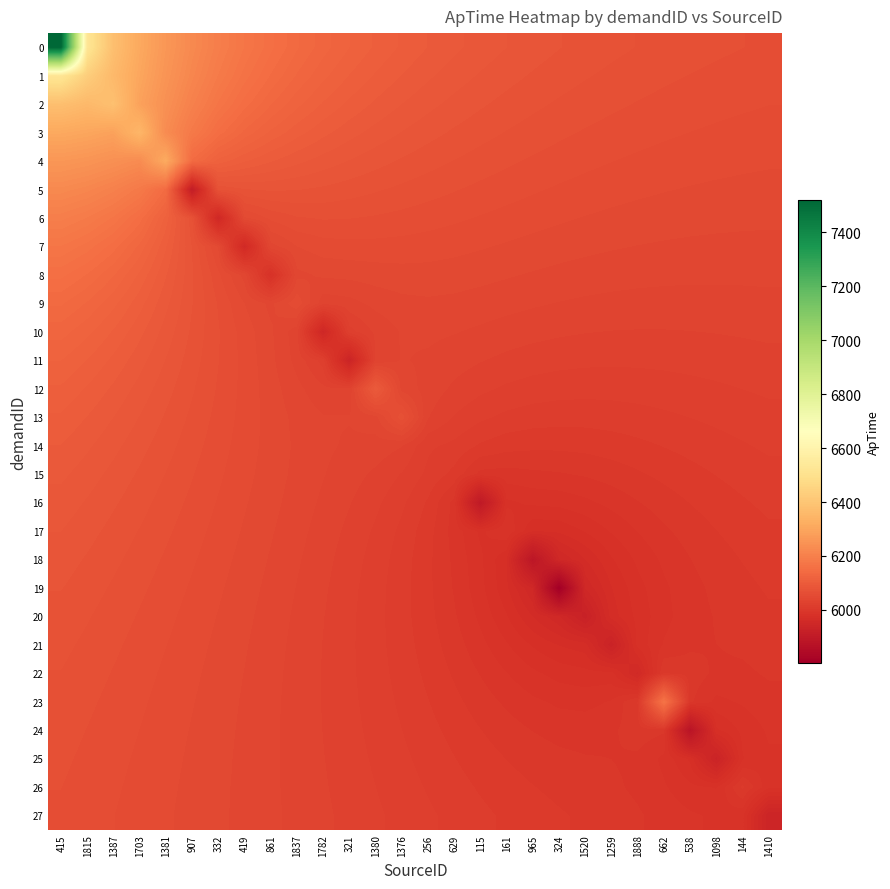

Reading left to right, transcribe all the data shown in this chart.

0: 415=7521.0	1815=6523.9	1387=6379.3	1703=6308.0	1381=6259.8	907=6223.2	332=6194.5	419=6171.9	861=6153.9	1837=6139.6	1782=6128.0	321=6118.5	1380=6110.6	1376=6103.9	256=6098.1	629=6093.1	115=6088.8	161=6084.9	965=6081.5	324=6078.5	1520=6075.8	1259=6073.4	1888=6071.2	662=6069.3	538=6067.6	1098=6066.1	144=6064.8	1410=6063.7
1: 415=6523.9	1815=6430.0	1387=6359.1	1703=6299.8	1381=6252.6	907=6214.9	332=6185.2	419=6162.2	861=6144.7	1837=6131.1	1782=6120.3	321=6111.5	1380=6104.2	1376=6098.0	256=6092.8	629=6088.2	115=6084.1	161=6080.6	965=6077.4	324=6074.6	1520=6072.1	1259=6069.8	1888=6067.8	662=6066.1	538=6064.5	1098=6063.2	144=6062.0	1410=6061.0
2: 415=6379.3	1815=6359.1	1387=6383.0	1703=6288.1	1381=6241.6	907=6201.5	332=6170.7	419=6148.5	861=6132.4	1837=6120.4	1782=6110.9	321=6103.3	1380=6097.0	1376=6091.6	256=6086.9	629=6082.8	115=6079.2	161=6075.9	965=6073.0	324=6070.5	1520=6068.2	1259=6066.1	1888=6064.3	662=6062.7	538=6061.3	1098=6060.1	144=6059.0	1410=6058.2
3: 415=6308.0	1815=6299.8	1387=6288.1	1703=6350.0	1381=6229.2	907=6181.8	332=6149.2	419=6129.8	861=6117.0	1837=6107.6	1782=6100.3	321=6094.2	1380=6089.1	1376=6084.6	256=6080.6	629=6077.1	115=6073.9	161=6071.1	965=6068.5	324=6066.2	1520=6064.1	1259=6062.2	1888=6060.6	662=6059.2	538=6057.9	1098=6056.9	144=6056.0	1410=6055.2
4: 415=6259.8	1815=6252.6	1387=6241.6	1703=6229.2	1381=6313.0	907=6143.0	332=6115.7	419=6105.7	861=6098.9	1837=6093.4	1782=6088.7	321=6084.5	1380=6080.8	1376=6077.3	256=6074.1	629=6071.2	115=6068.5	161=6066.0	965=6063.8	324=6061.7	1520=6059.8	1259=6058.2	1888=6056.8	662=6055.5	538=6054.4	1098=6053.6	144=6052.8	1410=6052.2
5: 415=6223.2	1815=6214.9	1387=6201.5	1703=6181.8	1381=6143.0	907=5909.0	332=6072.7	419=6077.9	861=6079.2	1837=6078.5	1782=6076.8	321=6074.7	1380=6072.3	1376=6069.9	256=6067.5	629=6065.2	115=6063.0	161=6060.9	965=6058.9	324=6057.1	1520=6055.5	1259=6054.0	1888=6052.8	662=6051.7	538=6050.8	1098=6050.1	144=6049.6	1410=6049.1
6: 415=6194.5	1815=6185.2	1387=6170.7	1703=6149.2	1381=6115.7	907=6072.7	332=5949.0	419=6050.3	861=6059.5	1837=6064.1	1782=6065.4	321=6065.0	1380=6063.9	1376=6062.5	256=6061.0	629=6059.3	115=6057.5	161=6055.7	965=6054.0	324=6052.4	1520=6051.0	1259=6049.7	1888=6048.7	662=6047.8	538=6047.1	1098=6046.6	144=6046.2	1410=6045.9
7: 415=6171.9	1815=6162.2	1387=6148.5	1703=6129.8	1381=6105.7	907=6077.9	332=6050.3	419=5955.0	861=6042.0	1837=6051.3	1782=6054.9	321=6055.7	1380=6055.8	1376=6055.4	256=6054.6	629=6053.4	115=6052.0	161=6050.5	965=6049.0	324=6047.6	1520=6046.3	1259=6045.3	1888=6044.4	662=6043.8	538=6043.3	1098=6042.9	144=6042.8	1410=6042.7
8: 415=6153.9	1815=6144.7	1387=6132.4	1703=6117.0	1381=6098.9	907=6079.2	332=6059.5	419=6042.0	861=5983.0	1837=6042.8	1782=6045.8	321=6046.5	1380=6047.8	1376=6048.7	256=6048.7	629=6047.9	115=6046.7	161=6045.3	965=6043.9	324=6042.7	1520=6041.6	1259=6040.7	1888=6040.0	662=6039.6	538=6039.3	1098=6039.2	144=6039.2	1410=6039.4
9: 415=6139.6	1815=6131.1	1387=6120.4	1703=6107.6	1381=6093.4	907=6078.5	332=6064.1	419=6051.3	861=6042.8	1837=6056.0	1782=6033.9	321=6035.5	1380=6039.9	1376=6042.6	256=6043.4	629=6042.8	115=6041.6	161=6040.2	965=6038.8	324=6037.6	1520=6036.6	1259=6035.9	1888=6035.5	662=6035.3	538=6035.2	1098=6035.4	144=6035.6	1410=6036.0
10: 415=6128.0	1815=6120.3	1387=6110.9	1703=6100.3	1381=6088.7	907=6076.8	332=6065.4	419=6054.9	861=6045.8	1837=6033.9	1782=5947.0	321=6021.5	1380=6032.7	1376=6038.4	256=6039.3	629=6038.3	115=6036.6	161=6034.9	965=6033.5	324=6032.3	1520=6031.5	1259=6031.0	1888=6030.8	662=6030.8	538=6031.0	1098=6031.4	144=6032.0	1410=6032.6
11: 415=6118.5	1815=6111.5	1387=6103.3	1703=6094.2	1381=6084.5	907=6074.7	332=6065.0	419=6055.7	861=6046.5	1837=6035.5	1782=6021.5	321=5937.0	1380=6032.4	1376=6038.4	256=6036.8	629=6034.2	115=6031.6	161=6029.4	965=6027.8	324=6026.7	1520=6026.0	1259=6025.7	1888=6025.8	662=6026.2	538=6026.7	1098=6027.4	144=6028.3	1410=6029.1
12: 415=6110.6	1815=6104.2	1387=6097.0	1703=6089.1	1381=6080.8	907=6072.3	332=6063.9	419=6055.8	861=6047.8	1837=6039.9	1782=6032.7	321=6032.4	1380=6097.0	1376=6042.2	256=6035.1	629=6029.8	115=6026.0	161=6023.3	965=6021.5	324=6020.5	1520=6020.1	1259=6020.2	1888=6020.6	662=6021.4	538=6022.3	1098=6023.4	144=6024.5	1410=6025.7
13: 415=6103.9	1815=6098.0	1387=6091.6	1703=6084.6	1381=6077.3	907=6069.9	332=6062.5	419=6055.4	861=6048.7	1837=6042.6	1782=6038.4	321=6038.4	1380=6042.2	1376=6069.0	256=6031.5	629=6024.0	115=6019.2	161=6016.1	965=6014.4	324=6013.6	1520=6013.6	1259=6014.2	1888=6015.2	662=6016.4	538=6017.8	1098=6019.3	144=6020.8	1410=6022.3
14: 415=6098.1	1815=6092.8	1387=6086.9	1703=6080.6	1381=6074.1	907=6067.5	332=6061.0	419=6054.6	861=6048.7	1837=6043.4	1782=6039.3	321=6036.8	1380=6035.1	1376=6031.5	256=6019.0	629=6016.1	115=6010.1	161=6007.0	965=6005.9	324=6005.9	1520=6006.5	1259=6007.8	1888=6009.4	662=6011.3	538=6013.3	1098=6015.3	144=6017.1	1410=6018.9
15: 415=6093.1	1815=6088.2	1387=6082.8	1703=6077.1	1381=6071.2	907=6065.2	332=6059.3	419=6053.4	861=6047.9	1837=6042.8	1782=6038.3	321=6034.2	1380=6029.8	1376=6024.0	256=6016.1	629=6009.0	115=5995.4	161=5994.8	965=5996.2	324=5997.0	1520=5998.5	1259=6000.8	1888=6003.4	662=6006.2	538=6008.8	1098=6011.3	144=6013.6	1410=6015.7
16: 415=6088.8	1815=6084.1	1387=6079.2	1703=6073.9	1381=6068.5	907=6063.0	332=6057.5	419=6052.0	861=6046.7	1837=6041.6	1782=6036.6	321=6031.6	1380=6026.0	1376=6019.2	256=6010.1	629=5995.4	115=5897.0	161=5982.8	965=5985.6	324=5986.5	1520=5989.3	1259=5993.1	1888=5997.2	662=6001.1	538=6004.5	1098=6007.6	144=6010.3	1410=6012.7
17: 415=6084.9	1815=6080.6	1387=6075.9	1703=6071.1	1381=6066.0	907=6060.9	332=6055.7	419=6050.5	861=6045.3	1837=6040.2	1782=6034.9	321=6029.4	1380=6023.3	1376=6016.1	256=6007.0	629=5994.8	115=5982.8	161=5990.0	965=5971.3	324=5972.2	1520=5978.1	1259=5984.9	1888=5991.1	662=5996.3	538=6000.6	1098=6004.2	144=6007.2	1410=6009.9
18: 415=6081.5	1815=6077.4	1387=6073.0	1703=6068.5	1381=6063.8	907=6058.9	332=6054.0	419=6049.0	861=6043.9	1837=6038.8	1782=6033.5	321=6027.8	1380=6021.5	1376=6014.4	256=6005.9	629=5996.2	115=5985.6	161=5971.3	965=5887.0	324=5950.2	1520=5964.0	1259=5976.7	1888=5985.6	662=5992.3	538=5997.4	1098=6001.4	144=6004.6	1410=6007.4
19: 415=6078.5	1815=6074.6	1387=6070.5	1703=6066.2	1381=6061.7	907=6057.1	332=6052.4	419=6047.6	861=6042.7	1837=6037.6	1782=6032.3	321=6026.7	1380=6020.5	1376=6013.6	256=6005.9	629=5997.0	115=5986.5	161=5972.2	965=5950.2	324=5803.0	1520=5951.7	1259=5970.4	1888=5981.7	662=5989.6	538=5995.3	1098=5999.3	144=6002.5	1410=6005.2
20: 415=6075.8	1815=6072.1	1387=6068.2	1703=6064.1	1381=6059.8	907=6055.5	332=6051.0	419=6046.3	861=6041.6	1837=6036.6	1782=6031.5	321=6026.0	1380=6020.1	1376=6013.6	256=6006.5	629=5998.5	115=5989.3	161=5978.1	965=5964.0	324=5951.7	1520=5927.0	1259=5967.1	1888=5979.6	662=5988.9	538=5994.6	1098=5998.1	144=6000.7	1410=6003.1
21: 415=6073.4	1815=6069.8	1387=6066.1	1703=6062.2	1381=6058.2	907=6054.0	332=6049.7	419=6045.3	861=6040.7	1837=6035.9	1782=6031.0	321=6025.7	1380=6020.2	1376=6014.2	256=6007.8	629=6000.8	115=5993.1	161=5984.9	965=5976.7	324=5970.4	1520=5967.1	1259=5933.0	1888=5979.8	662=5991.5	538=5996.3	1098=5997.6	144=5998.9	1410=6001.0
22: 415=6071.2	1815=6067.8	1387=6064.3	1703=6060.6	1381=6056.8	907=6052.8	332=6048.7	419=6044.4	861=6040.0	1837=6035.5	1782=6030.8	321=6025.8	1380=6020.6	1376=6015.2	256=6009.4	629=6003.4	115=5997.2	161=5991.1	965=5985.6	324=5981.7	1520=5979.6	1259=5979.8	1888=5956.0	662=6004.7	538=6001.4	1098=5996.3	144=5996.3	1410=5998.4
23: 415=6069.3	1815=6066.1	1387=6062.7	1703=6059.2	1381=6055.5	907=6051.7	332=6047.8	419=6043.8	861=6039.6	1837=6035.3	1782=6030.8	321=6026.2	1380=6021.4	1376=6016.4	256=6011.3	629=6006.2	115=6001.1	161=5996.3	965=5992.3	324=5989.6	1520=5988.9	1259=5991.5	1888=6004.7	662=6168.0	538=5998.7	1098=5989.2	144=5991.7	1410=5995.2
24: 415=6067.6	1815=6064.5	1387=6061.3	1703=6057.9	1381=6054.4	907=6050.8	332=6047.1	419=6043.3	861=6039.3	1837=6035.2	1782=6031.0	321=6026.7	1380=6022.3	1376=6017.8	256=6013.3	629=6008.8	115=6004.5	161=6000.6	965=5997.4	324=5995.3	1520=5994.6	1259=5996.3	1888=6001.4	662=5998.7	538=5878.0	1098=5976.0	144=5986.0	1410=5992.0
25: 415=6066.1	1815=6063.2	1387=6060.1	1703=6056.9	1381=6053.6	907=6050.1	332=6046.6	419=6042.9	861=6039.2	1837=6035.4	1782=6031.4	321=6027.4	1380=6023.4	1376=6019.3	256=6015.3	629=6011.3	115=6007.6	161=6004.2	965=6001.4	324=5999.3	1520=5998.1	1259=5997.6	1888=5996.3	662=5989.2	538=5976.0	1098=5935.0	144=5983.8	1410=5989.8
26: 415=6064.8	1815=6062.0	1387=6059.0	1703=6056.0	1381=6052.8	907=6049.6	332=6046.2	419=6042.8	861=6039.2	1837=6035.6	1782=6032.0	321=6028.3	1380=6024.5	1376=6020.8	256=6017.1	629=6013.6	115=6010.3	161=6007.2	965=6004.6	324=6002.5	1520=6000.7	1259=5998.9	1888=5996.3	662=5991.7	538=5986.0	1098=5983.8	144=6006.0	1410=5985.9
27: 415=6063.7	1815=6061.0	1387=6058.2	1703=6055.2	1381=6052.2	907=6049.1	332=6045.9	419=6042.7	861=6039.4	1837=6036.0	1782=6032.6	321=6029.1	1380=6025.7	1376=6022.3	256=6018.9	629=6015.7	115=6012.7	161=6009.9	965=6007.4	324=6005.2	1520=6003.1	1259=6001.0	1888=5998.4	662=5995.2	538=5992.0	1098=5989.8	144=5985.9	1410=5938.0